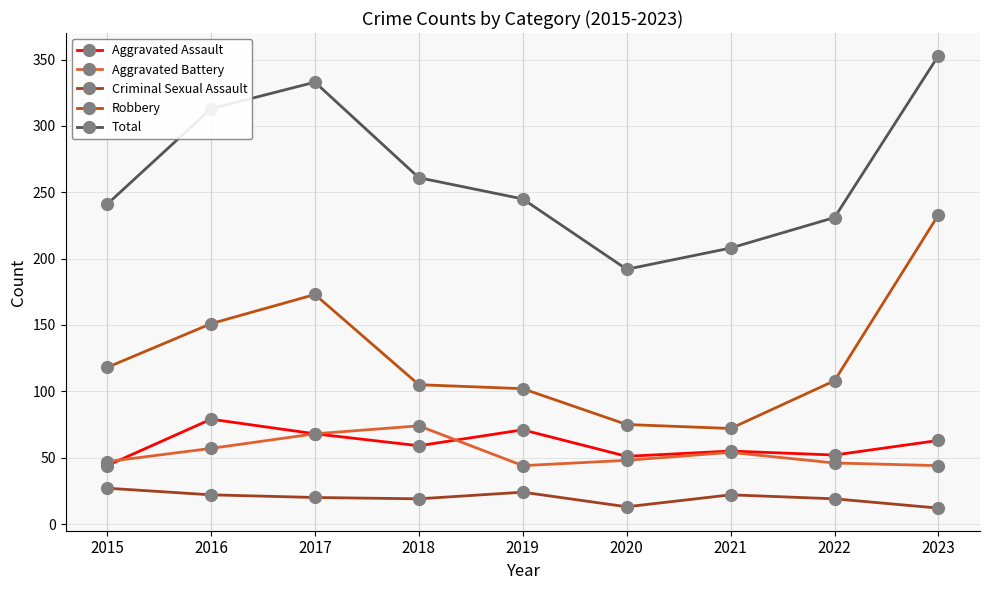

Which series changed the most between 2017 and 2021?

Total